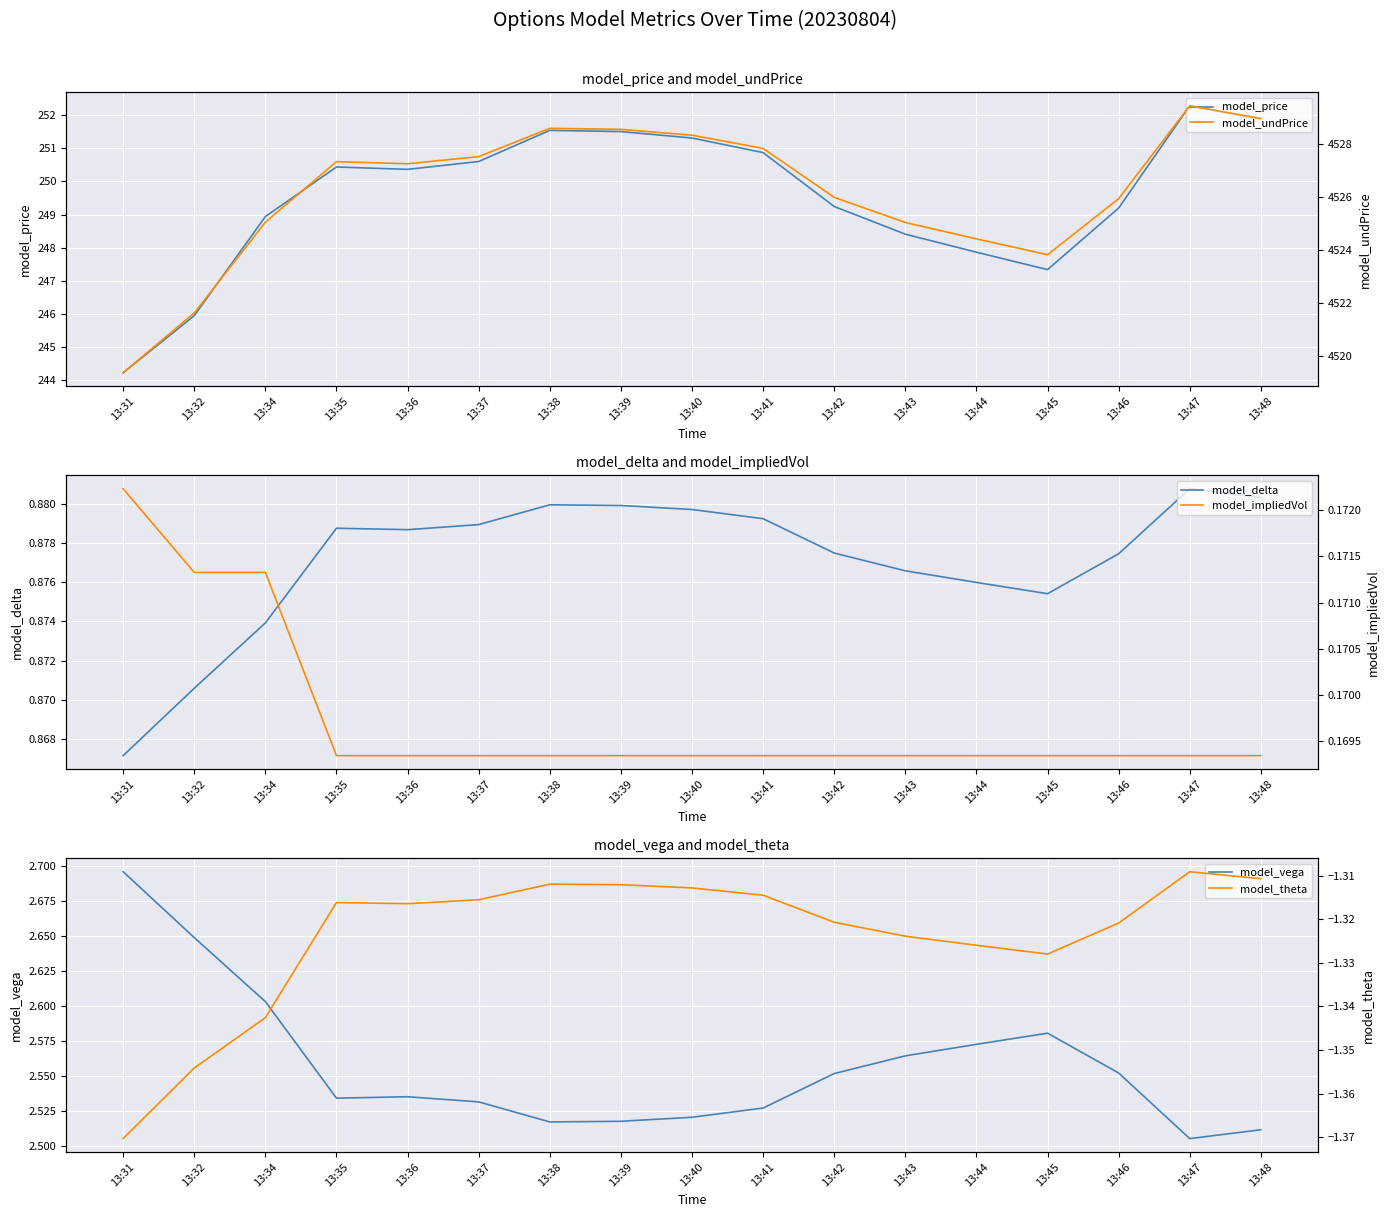

Which series has the largest range (max minus min)?

model_undPrice